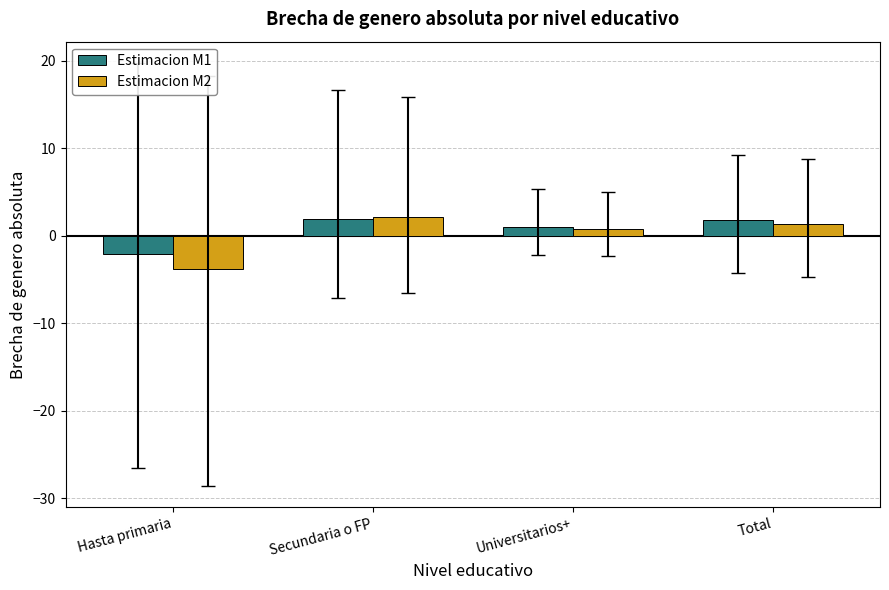

Where does the Estimacion M2 series first go above 1?

Secundaria o FP